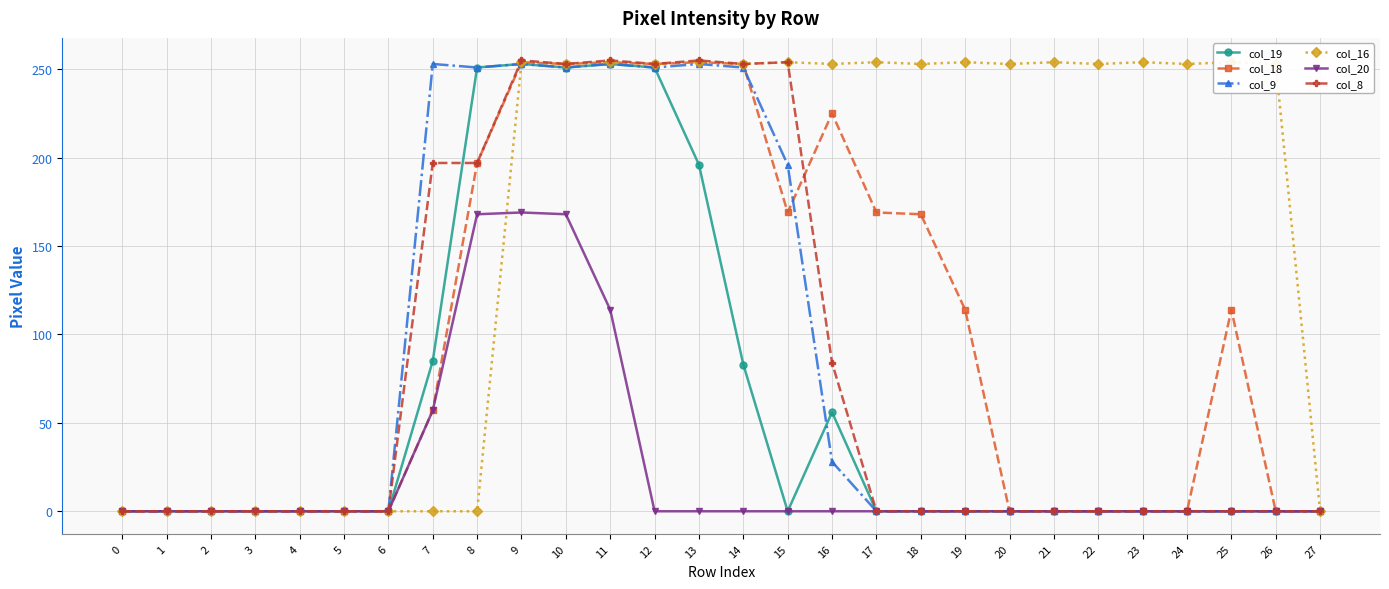

Which series has the largest total across all categories?

col_16